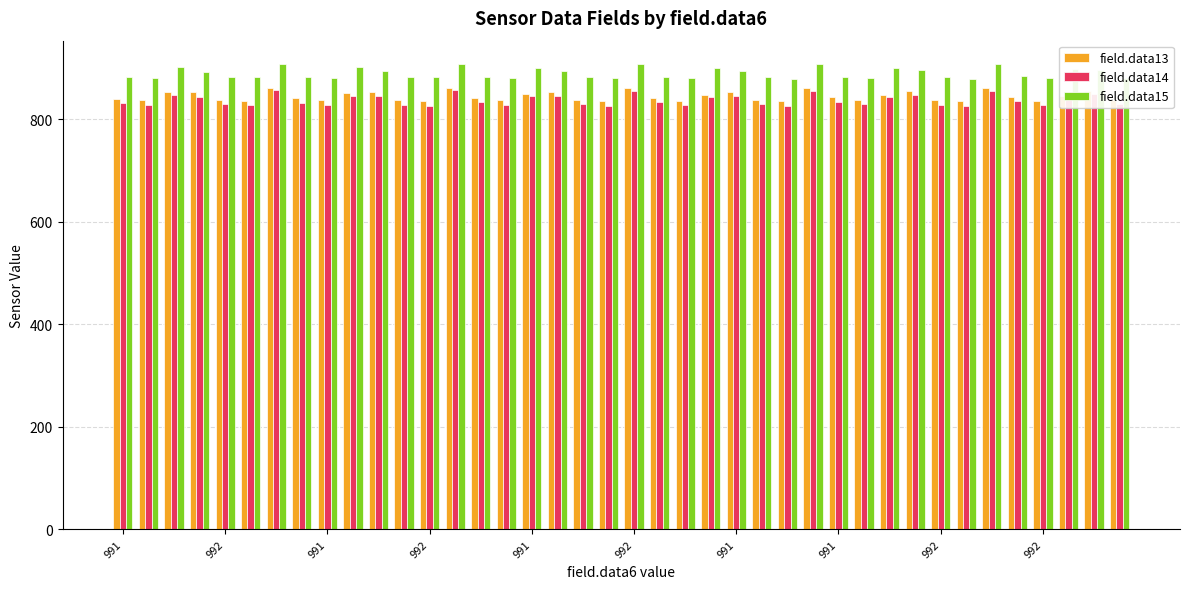

What is the smallest value displayed?

825